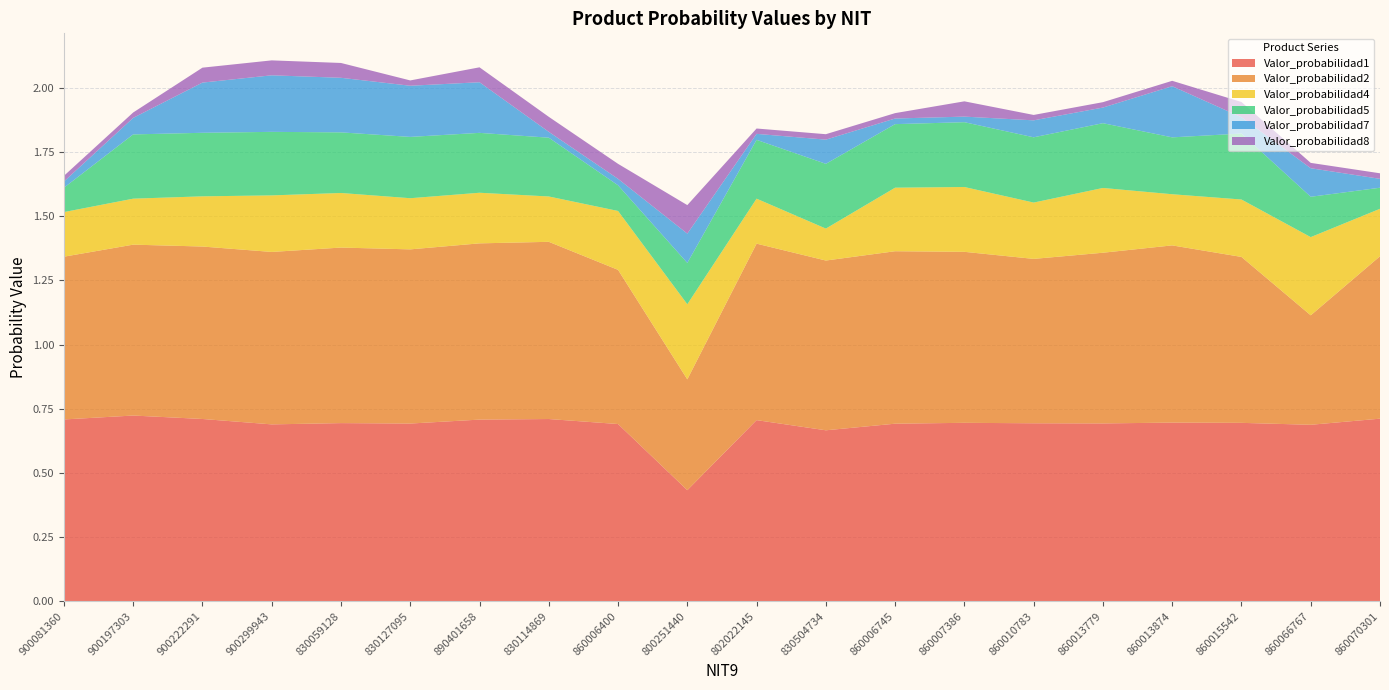

Reading left to right, list all the values displayed in this chart.

Valor_probabilidad1: 900081360=0.7	900197303=0.7	900222291=0.7	900299943=0.7	830059128=0.7	830127095=0.7	890401658=0.7	830114869=0.7	860006400=0.7	800251440=0.4	802022145=0.7	830504734=0.7	860006745=0.7	860007386=0.7	860010783=0.7	860013779=0.7	860013874=0.7	860015542=0.7	860066767=0.7	860070301=0.7
Valor_probabilidad2: 900081360=0.6	900197303=0.7	900222291=0.7	900299943=0.7	830059128=0.7	830127095=0.7	890401658=0.7	830114869=0.7	860006400=0.6	800251440=0.4	802022145=0.7	830504734=0.7	860006745=0.7	860007386=0.7	860010783=0.6	860013779=0.7	860013874=0.7	860015542=0.6	860066767=0.4	860070301=0.6
Valor_probabilidad4: 900081360=0.2	900197303=0.2	900222291=0.2	900299943=0.2	830059128=0.2	830127095=0.2	890401658=0.2	830114869=0.2	860006400=0.2	800251440=0.3	802022145=0.2	830504734=0.1	860006745=0.2	860007386=0.3	860010783=0.2	860013779=0.3	860013874=0.2	860015542=0.2	860066767=0.3	860070301=0.2
Valor_probabilidad5: 900081360=0.1	900197303=0.3	900222291=0.2	900299943=0.2	830059128=0.2	830127095=0.2	890401658=0.2	830114869=0.2	860006400=0.1	800251440=0.2	802022145=0.2	830504734=0.3	860006745=0.2	860007386=0.3	860010783=0.3	860013779=0.3	860013874=0.2	860015542=0.3	860066767=0.2	860070301=0.1
Valor_probabilidad7: 900081360=0.0	900197303=0.1	900222291=0.2	900299943=0.2	830059128=0.2	830127095=0.2	890401658=0.2	830114869=0.0	860006400=0.0	800251440=0.1	802022145=0.0	830504734=0.1	860006745=0.0	860007386=0.0	860010783=0.1	860013779=0.1	860013874=0.2	860015542=0.1	860066767=0.1	860070301=0.0
Valor_probabilidad8: 900081360=0.0	900197303=0.0	900222291=0.1	900299943=0.1	830059128=0.1	830127095=0.0	890401658=0.1	830114869=0.1	860006400=0.1	800251440=0.1	802022145=0.0	830504734=0.0	860006745=0.0	860007386=0.1	860010783=0.0	860013779=0.0	860013874=0.0	860015542=0.1	860066767=0.0	860070301=0.0